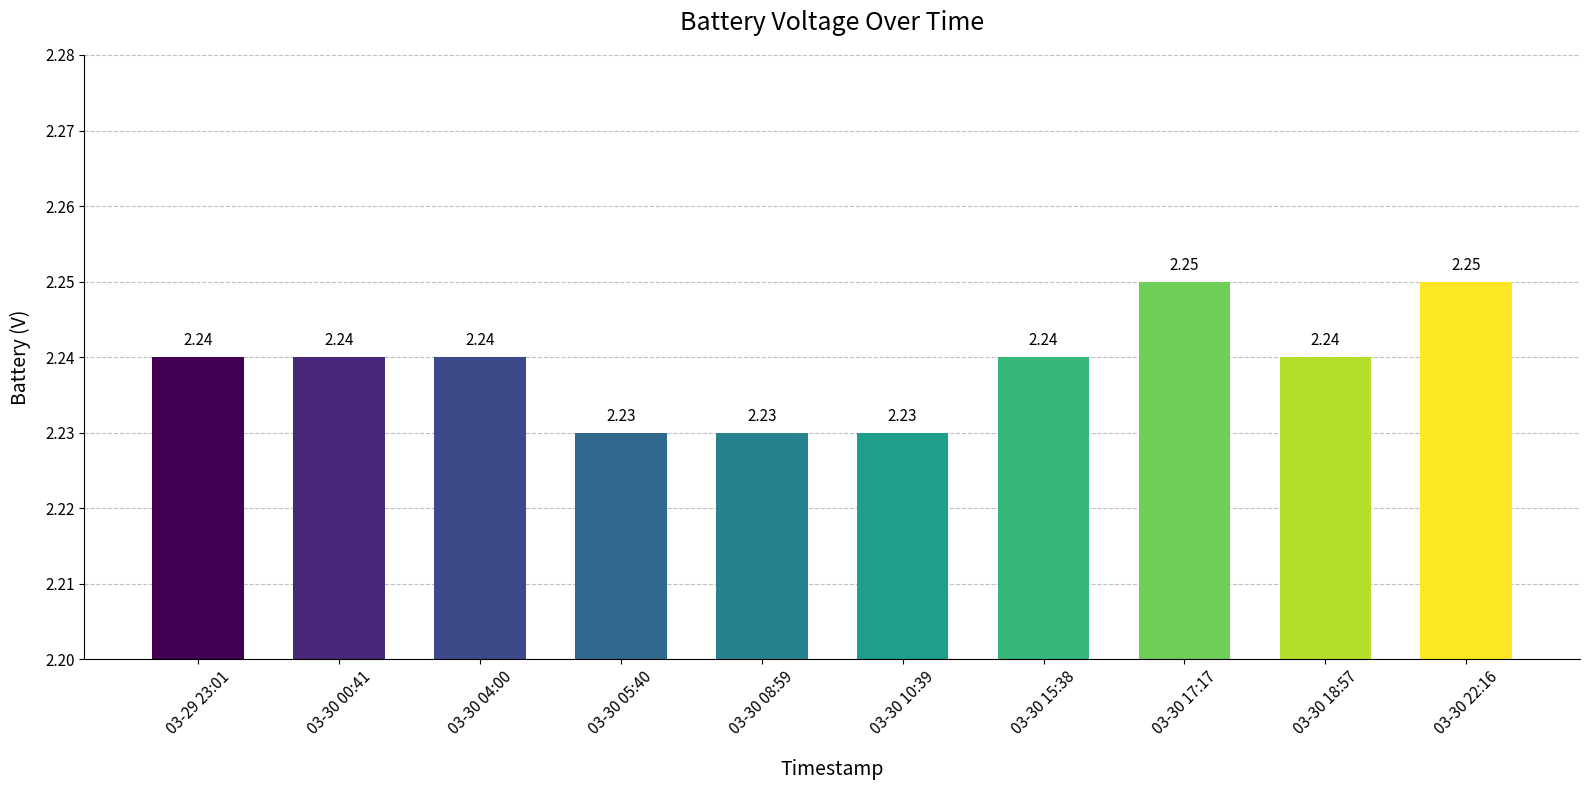

Which has a higher value, 03-30 00:41 or 03-30 10:39?

03-30 00:41